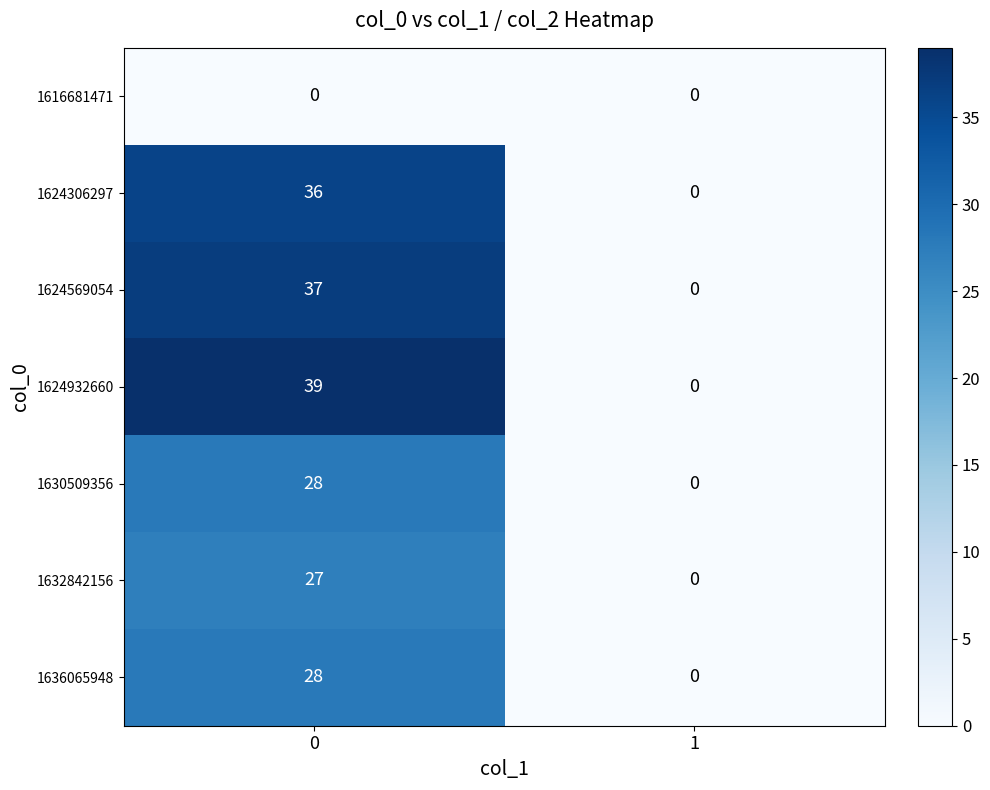

Between 0 and 1, which series saw the biggest shift?

1624932660